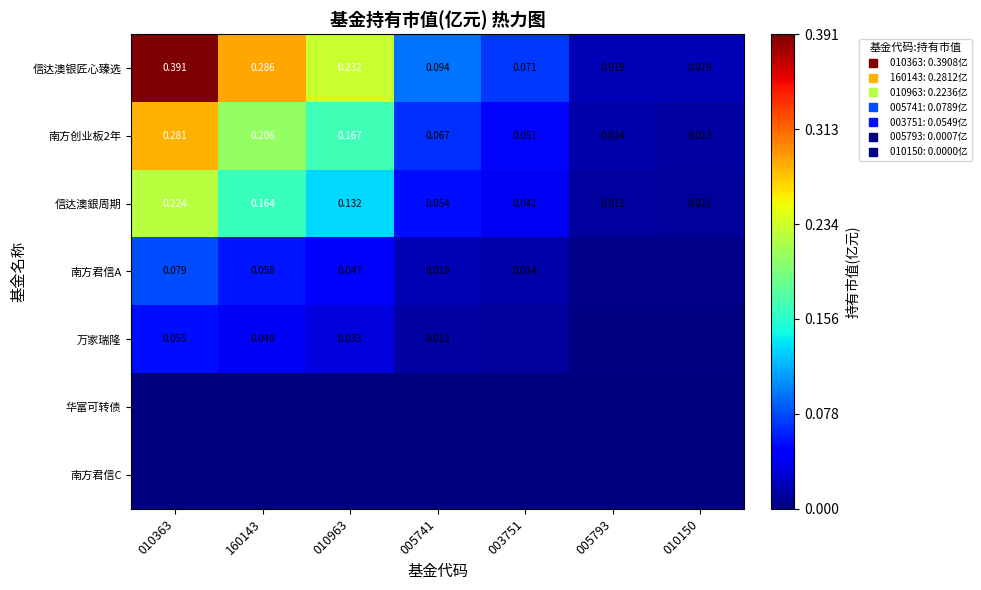

What value does the 南方创业板2年 series have at 010363?

0.3